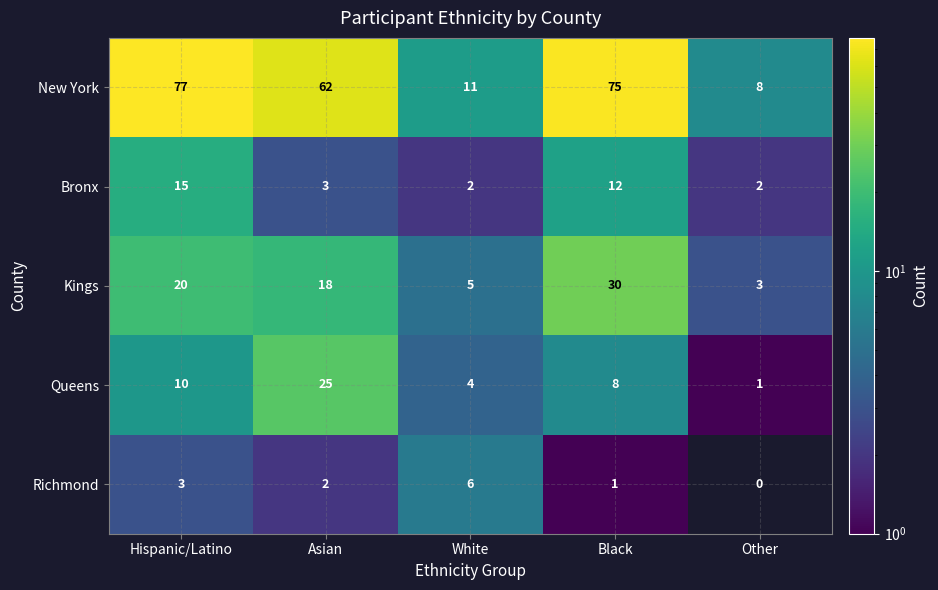

Reading left to right, what are all the values shown in this chart?

New York: 77	62	11	75	8
Bronx: 15	3	2	12	2
Kings: 20	18	5	30	3
Queens: 10	25	4	8	1
Richmond: 3	2	6	1	0